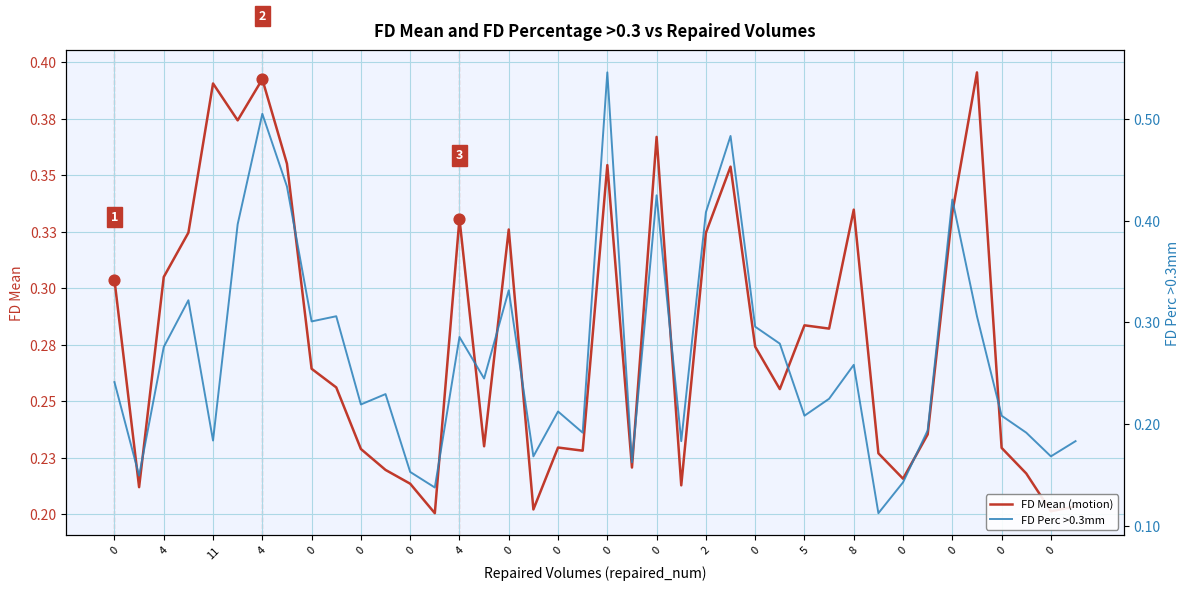

Which series has the largest total across all categories?

FD Mean (motion)